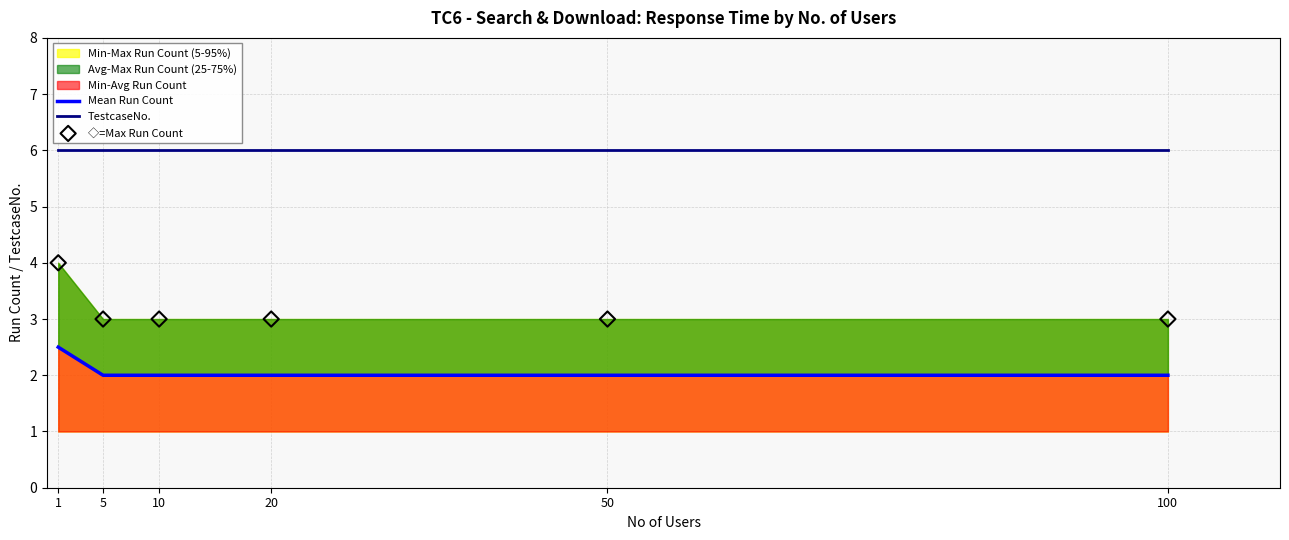

Which series contains the lowest Y value?

Mean Run Count